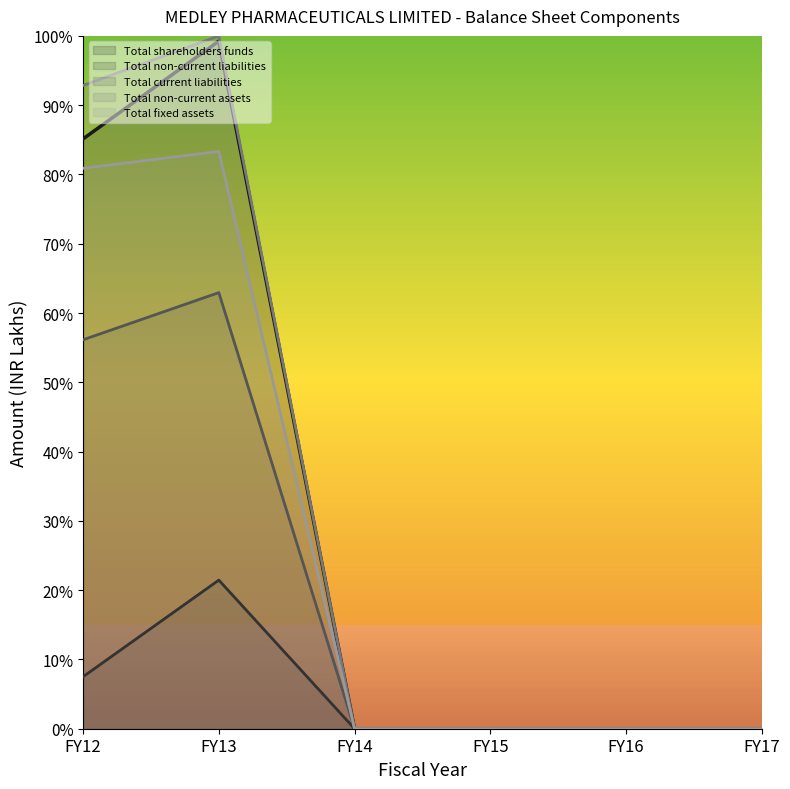

True or false: Total non-current liabilities and Total current liabilities intersect in this chart.

False